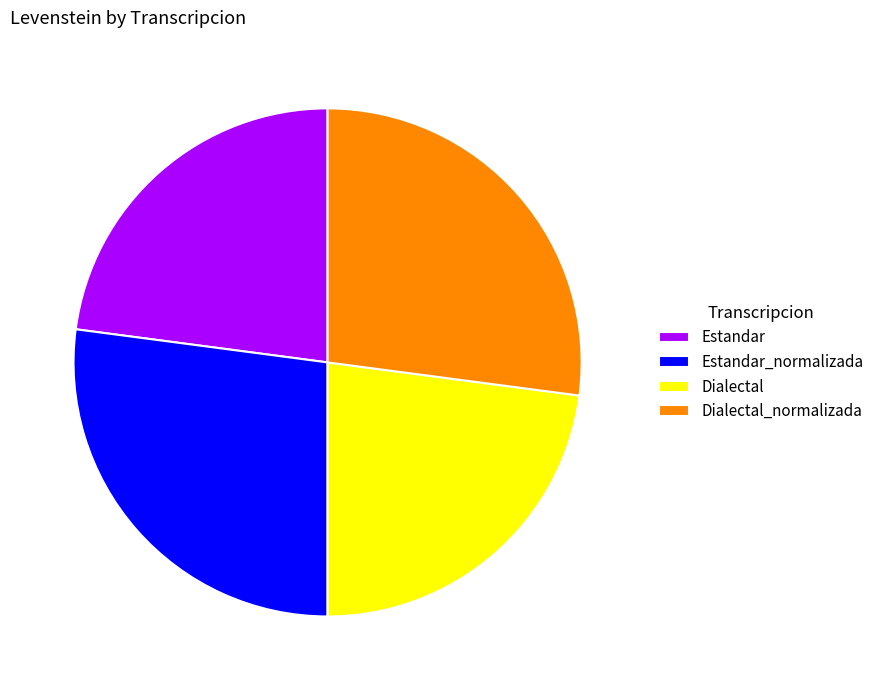

Approximately how many times larger is the value at Estandar_normalizada compared to Estandar?

1.2